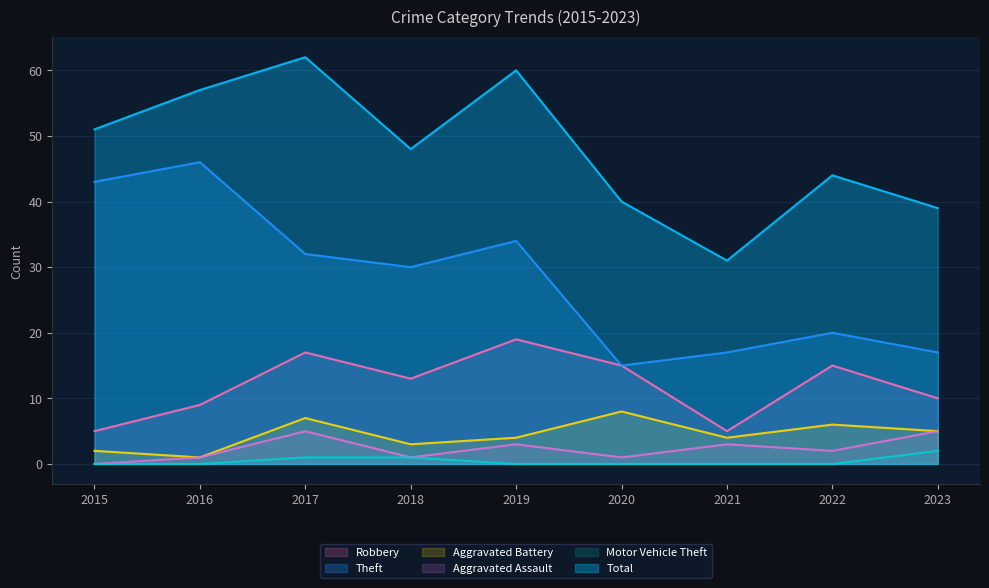

Which category has the lowest value in the Aggravated Assault series?

2015